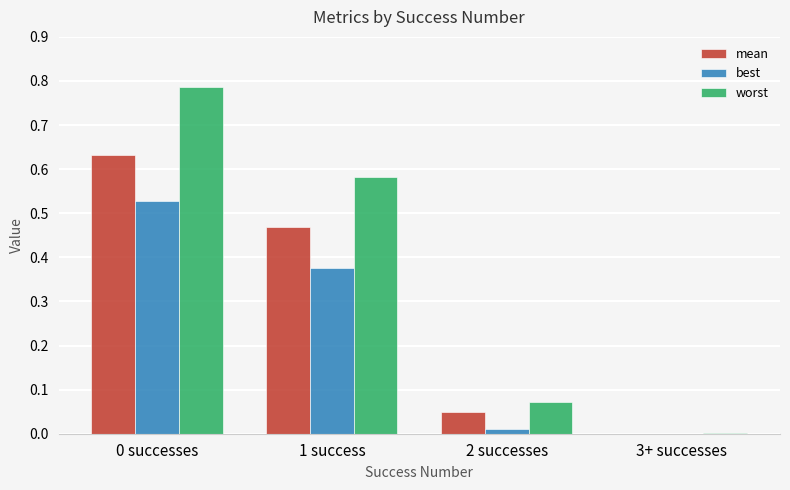

Which series has the largest total across all categories?

worst